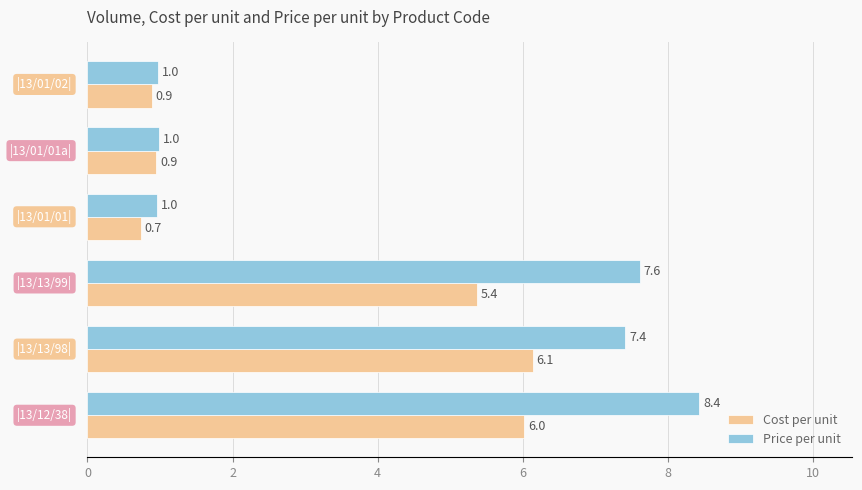

Which series has the largest total across all categories?

Price per unit